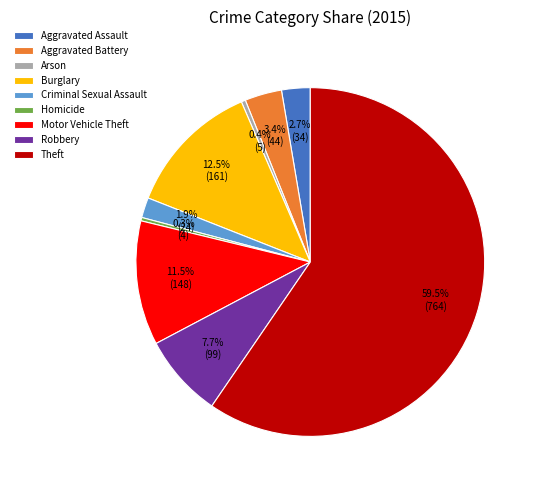

What is the largest slice in the pie chart?

Theft